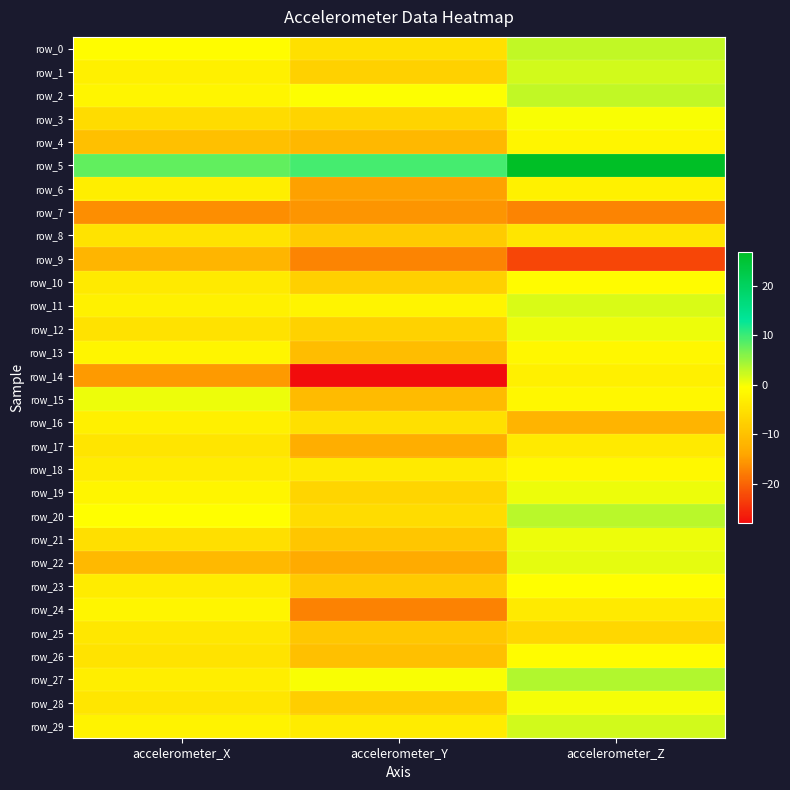

What is the maximum value for row_5?

27.0